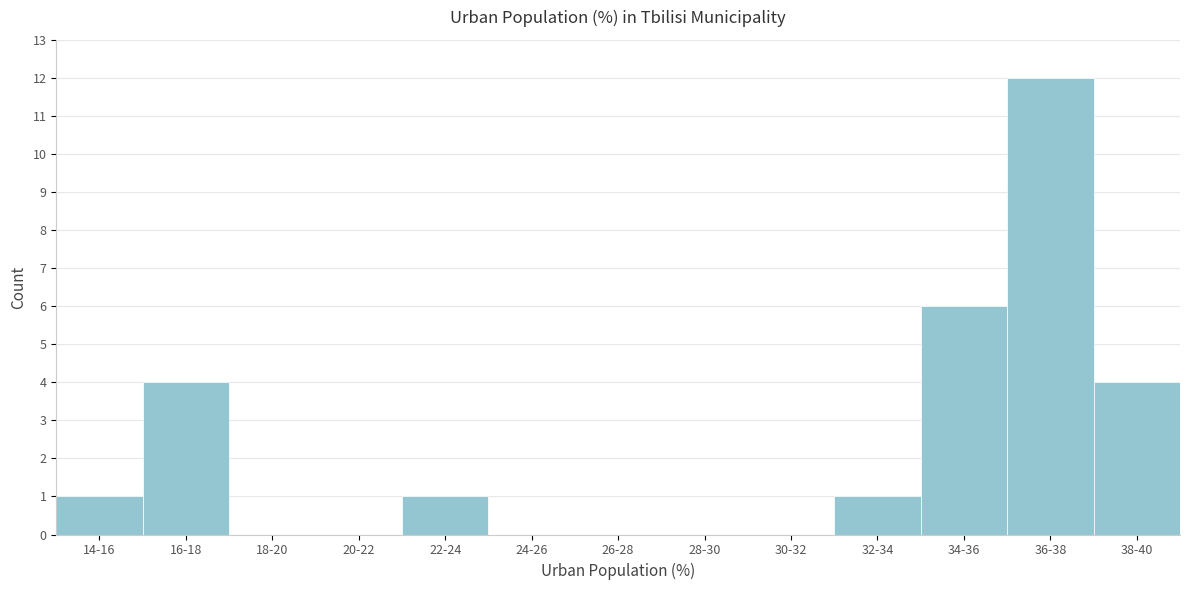

Reading right to left, list all the values displayed in this chart.

38-40=4	36-38=12	34-36=6	32-34=1	30-32=0	28-30=0	26-28=0	24-26=0	22-24=1	20-22=0	18-20=0	16-18=4	14-16=1